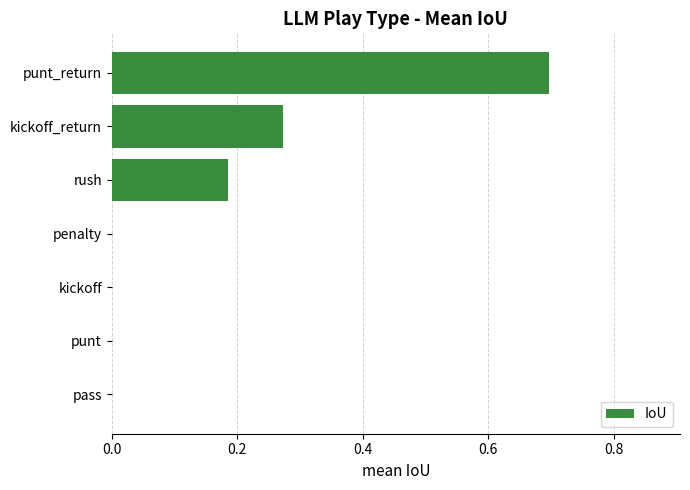

Which has a higher value, pass or kickoff_return?

kickoff_return